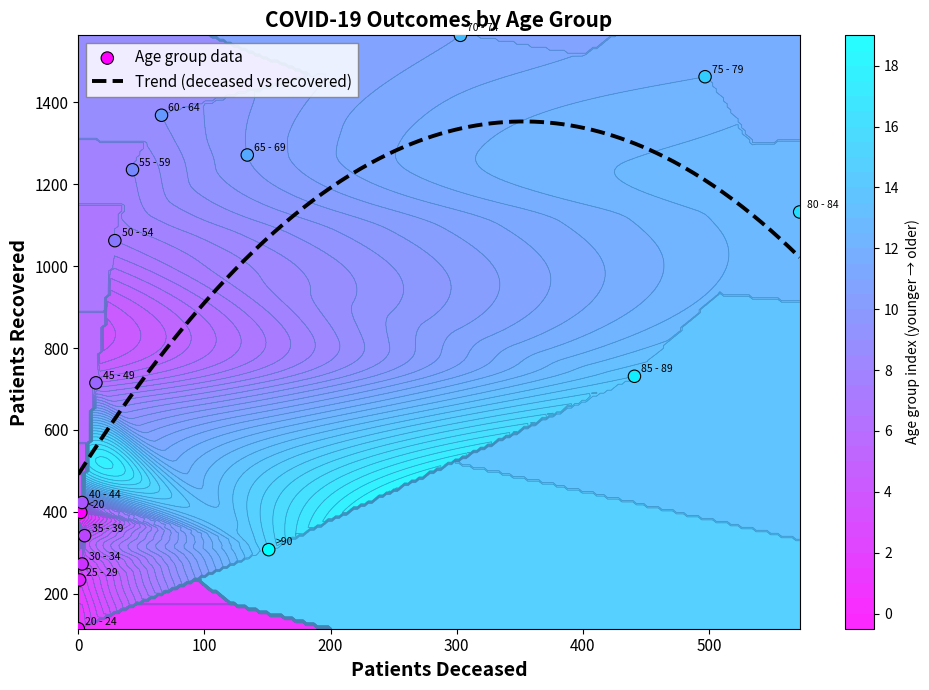

What is the highest value of the Trend (deceased vs recovered) series?

1352.8